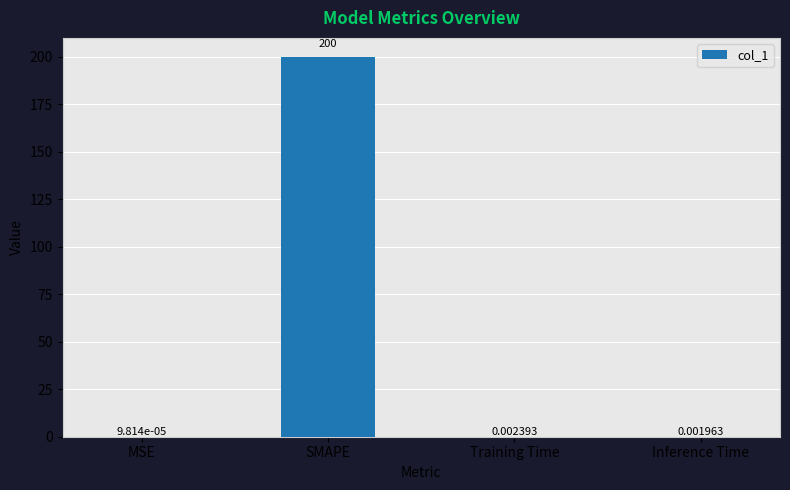

Count the number of categories in the chart.

4